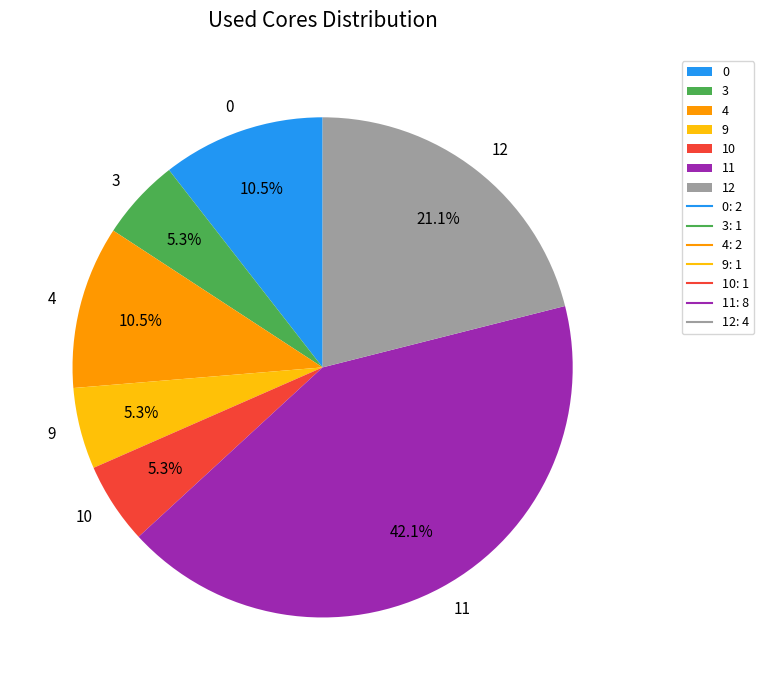

Is the sum of 3 and 4 greater than half?

No